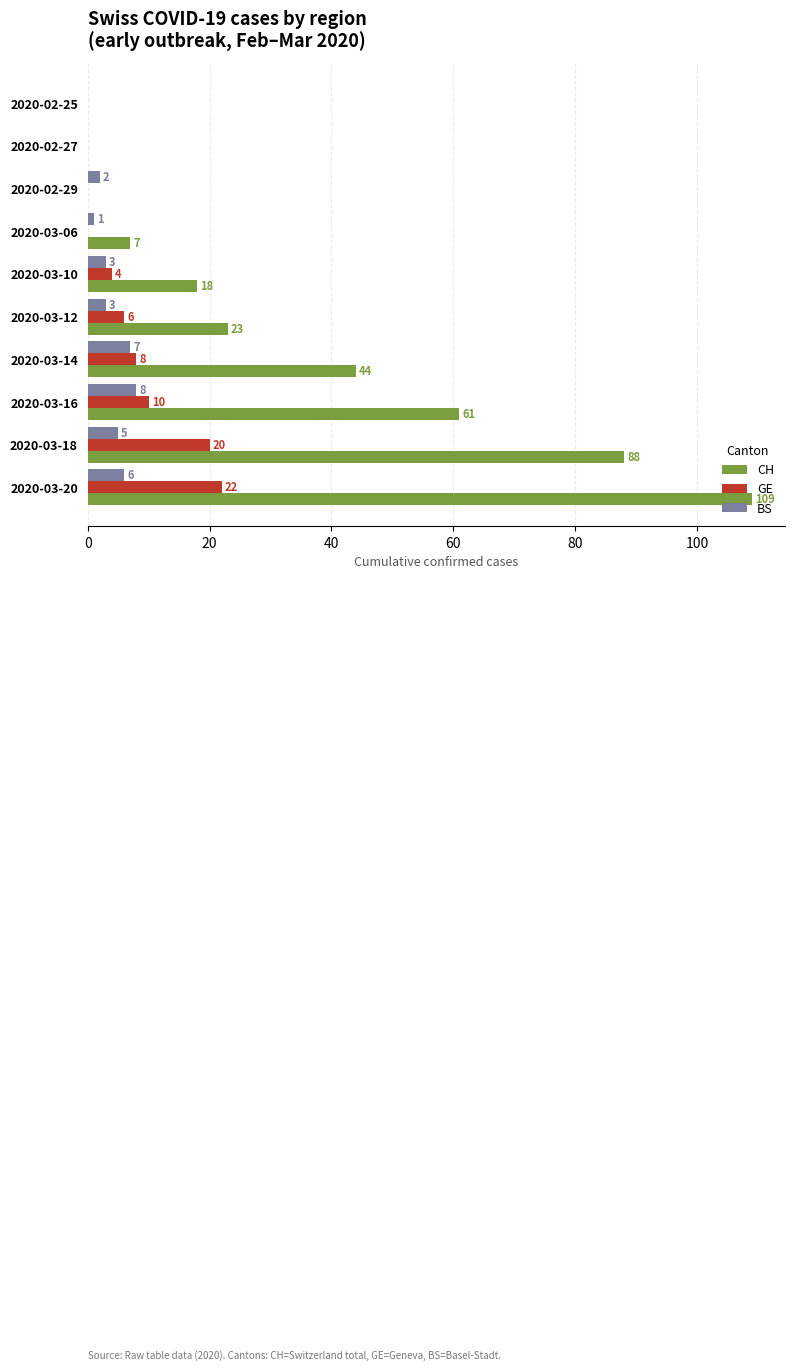

What is the sum of the BS values at 2020-03-18 and 2020-02-27?

5